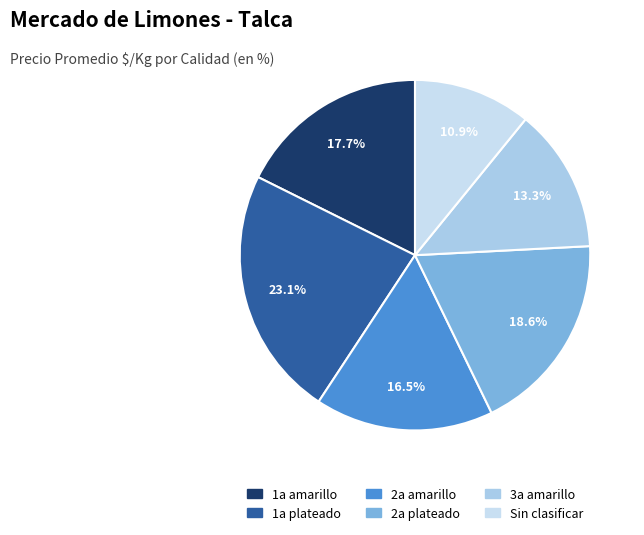

Is there a majority slice in this chart?

No